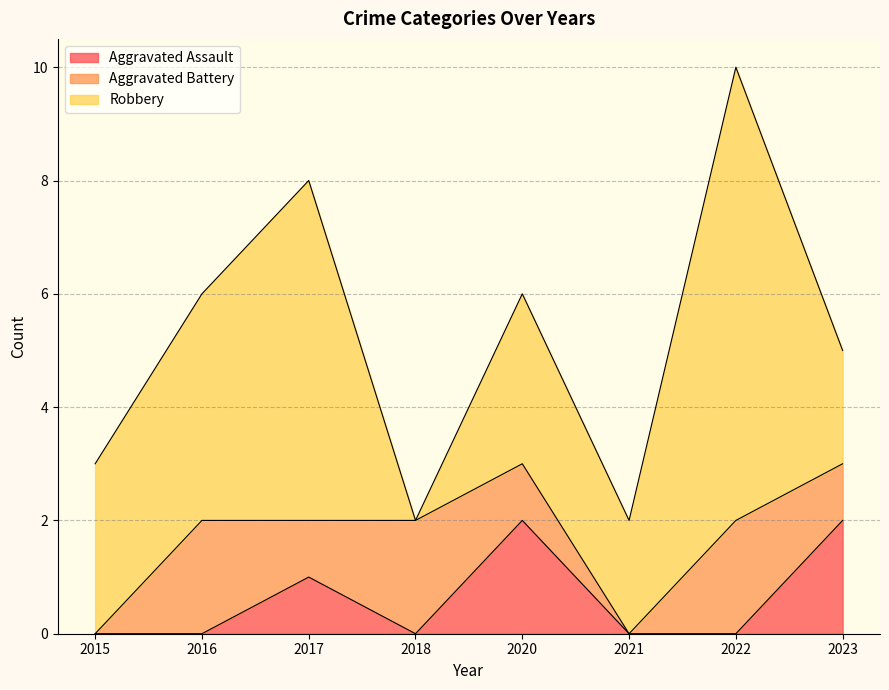

Which category has the highest value in the Robbery series?

2022